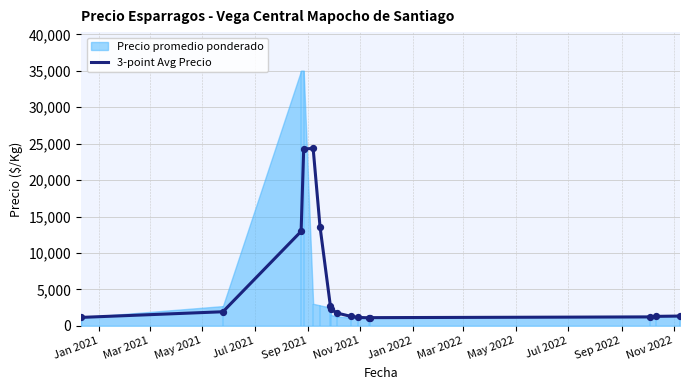

What is the lowest value of the 3-point Avg Precio series?

1094.8